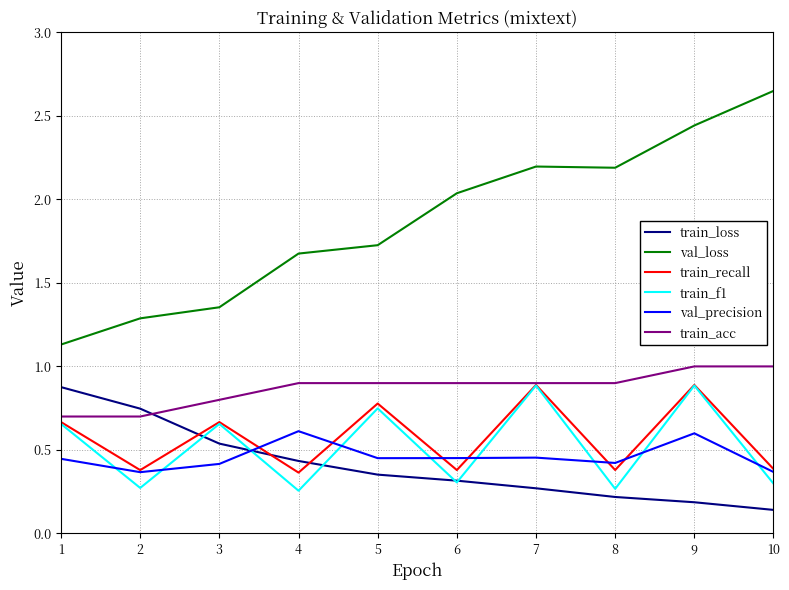

Between 2 and 4, which series saw the biggest shift?

val_loss